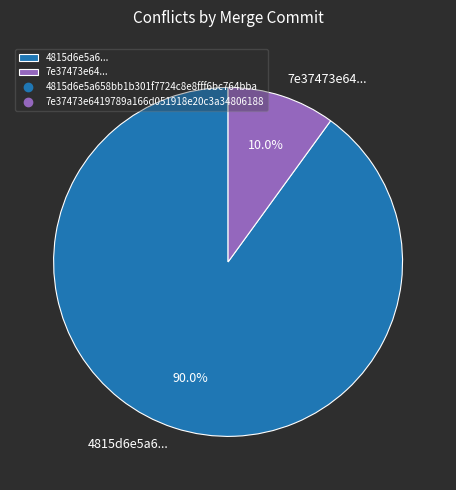

How much of the chart is everything except 4815d6e5a6...?

10.0%